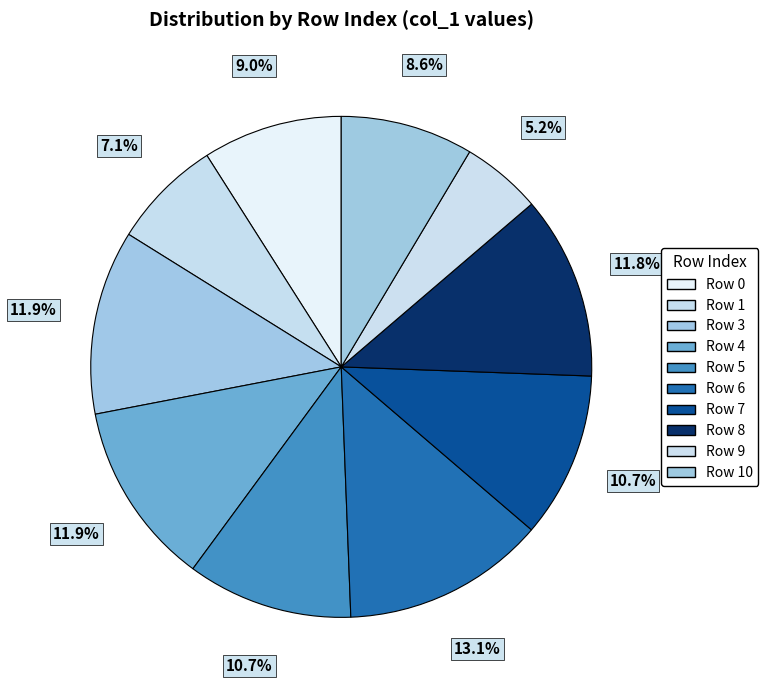

What is the largest slice in the pie chart?

6